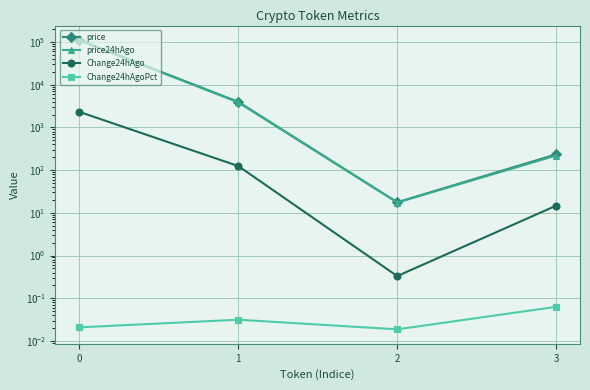

What is the total value across all series at 1?

7935.2